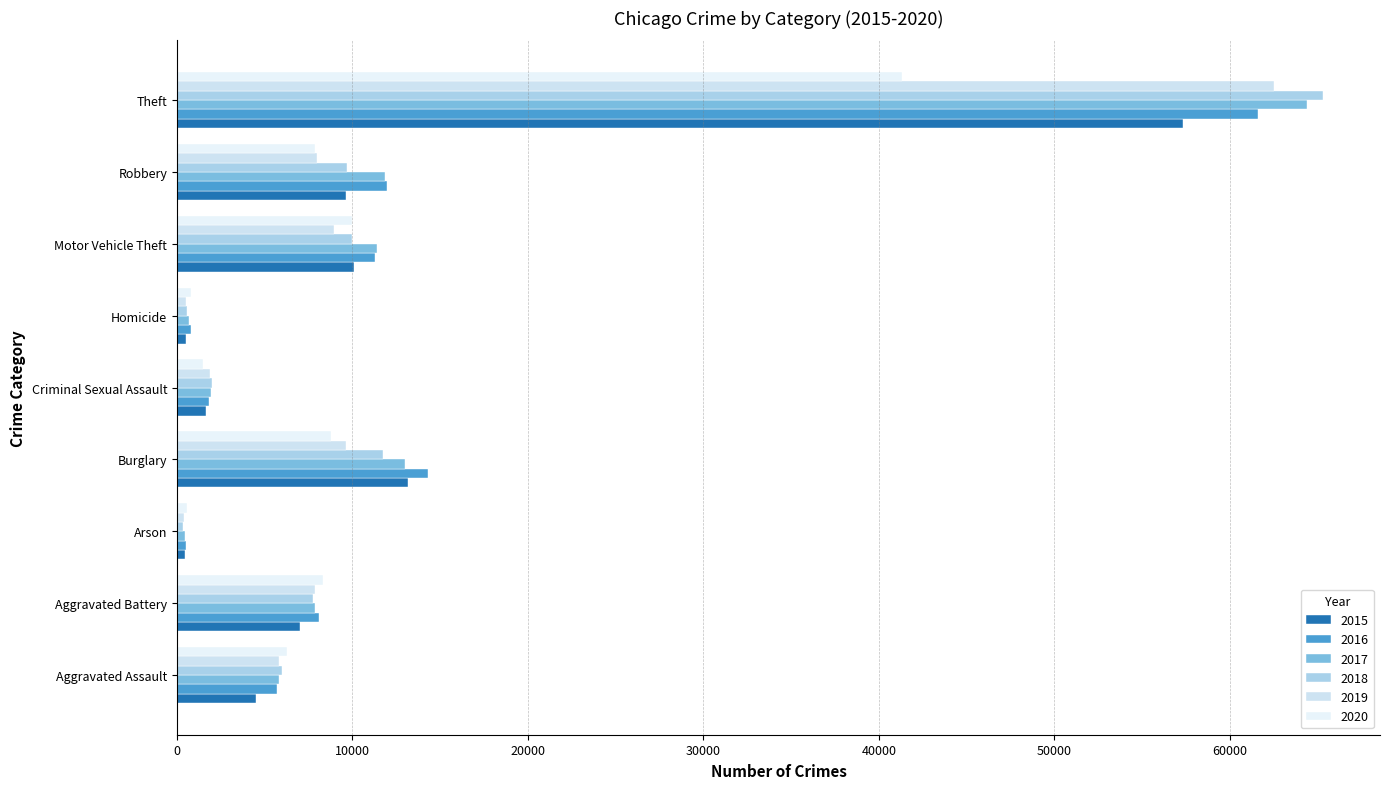

What is the minimum value shown in the chart?

373